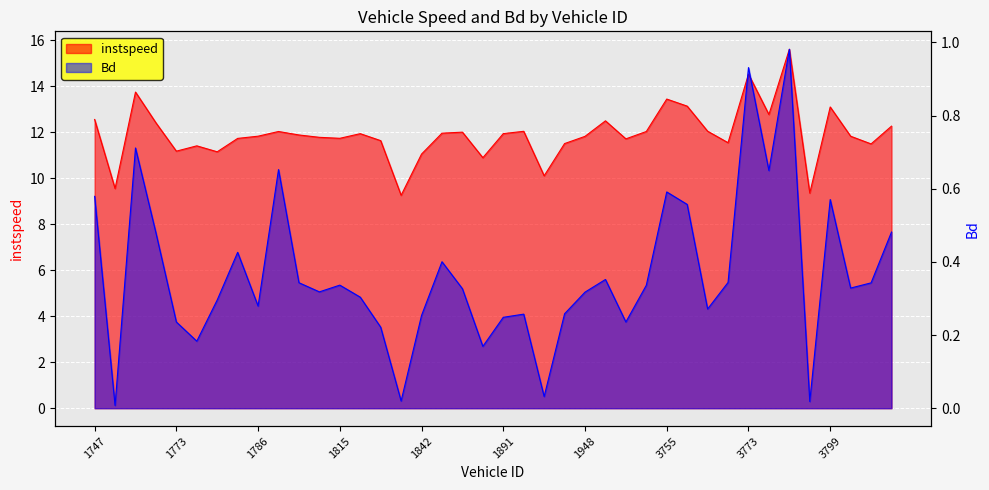

What is the difference between the maximum and minimum values in the Bd series?

1.0